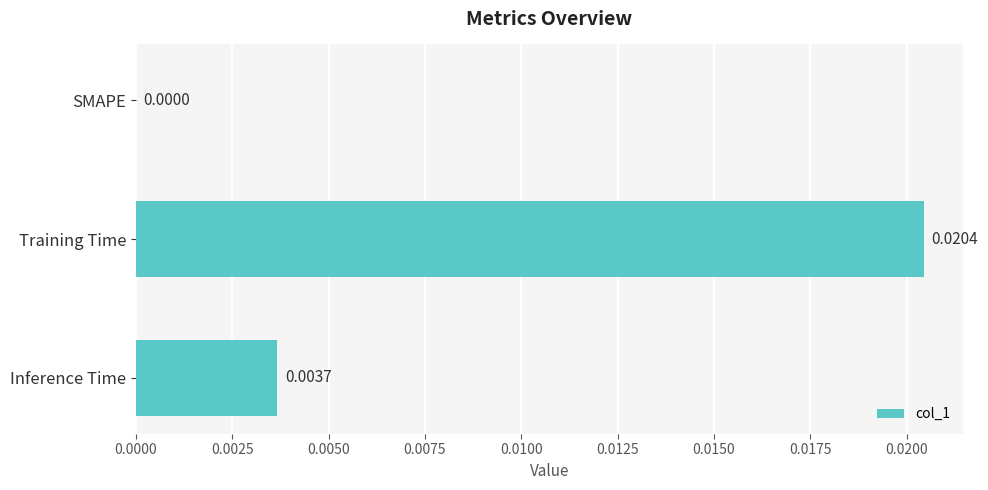

Which has a higher value, SMAPE or Inference Time?

Inference Time